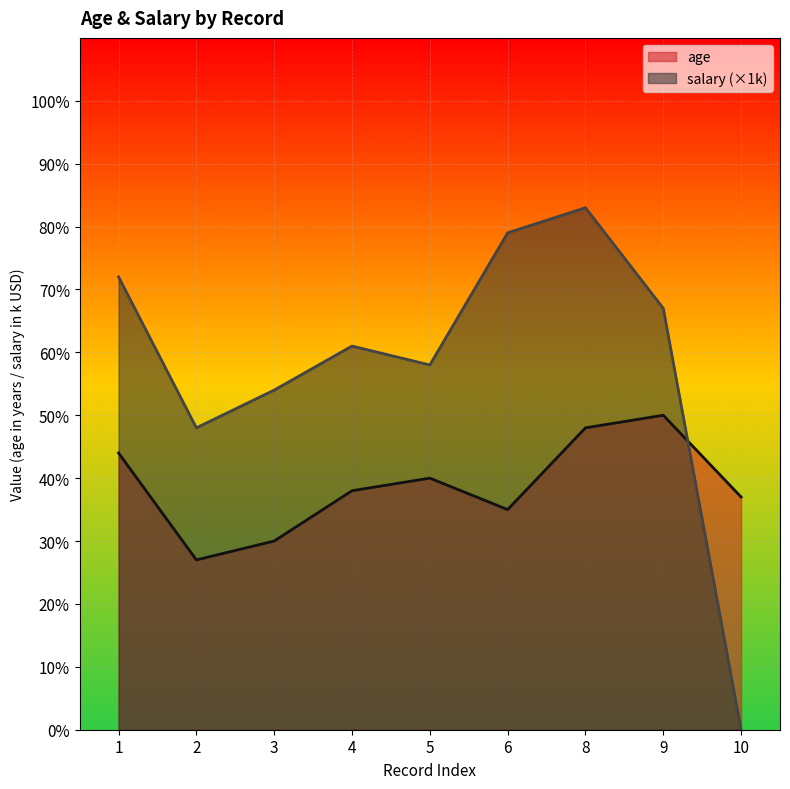

Which series has the largest range (max minus min)?

salary (×1k)